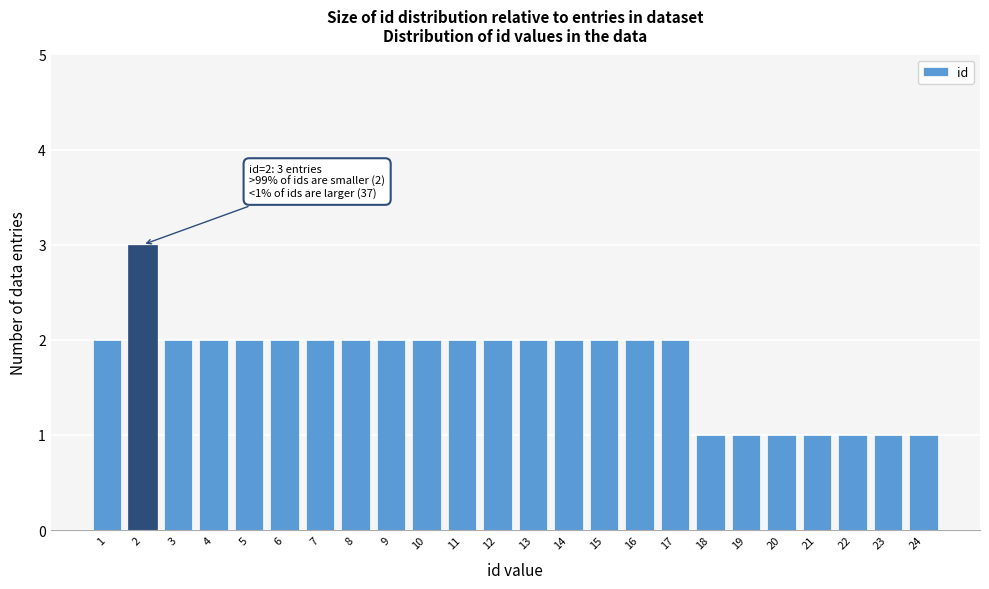

Reading right to left, transcribe all the data shown in this chart.

1	1	1	1	1	1	1	2	2	2	2	2	2	2	2	2	2	2	2	2	2	2	3	2